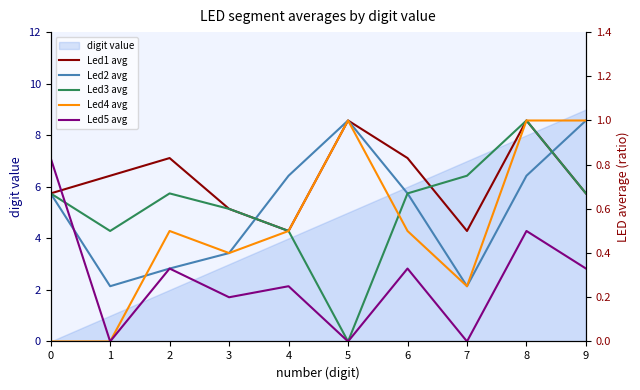

What is the difference between the maximum and minimum values in the Led2 avg series?

0.8